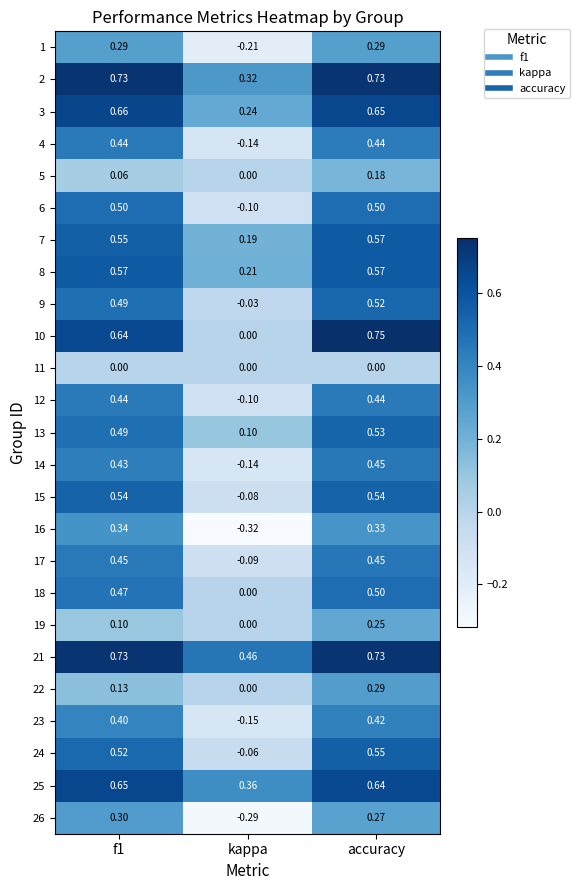

Which label corresponds to the smallest value in the chart?

kappa